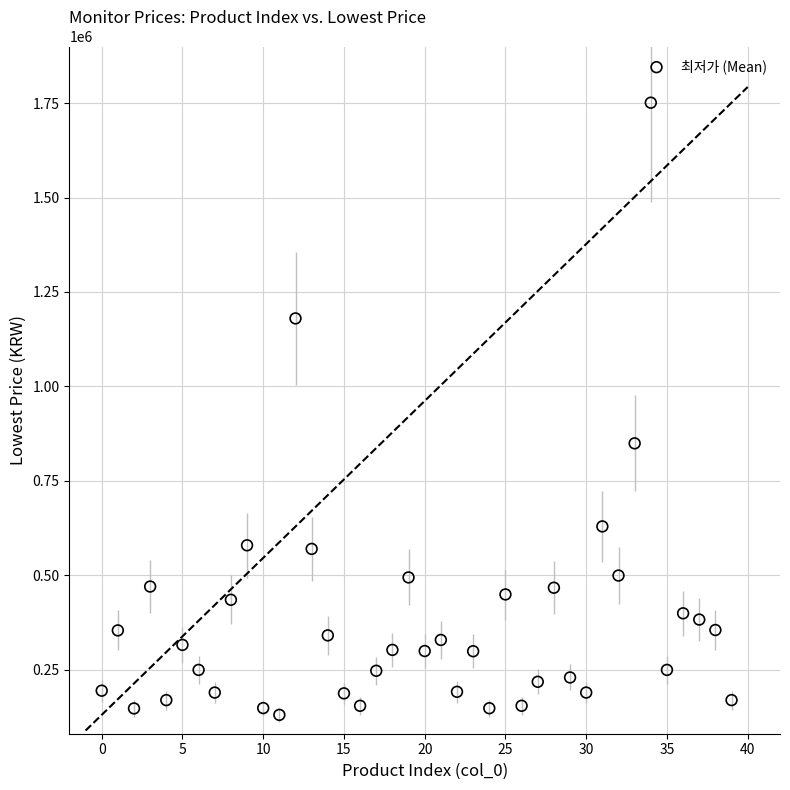

What is the range of Y values (max minus min)?

1621300